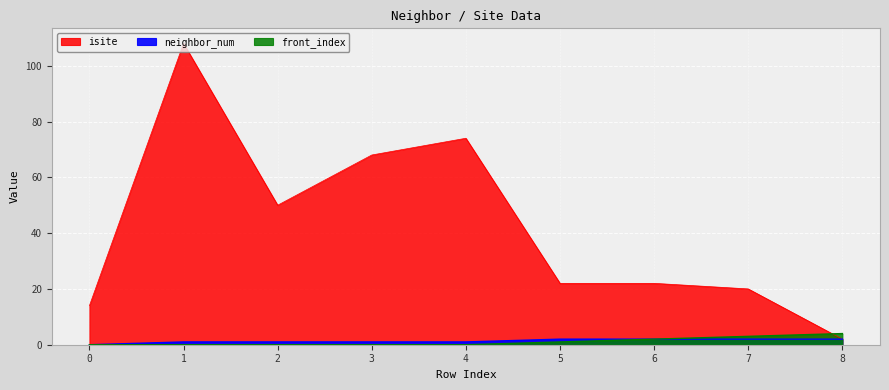

What is the greatest value displayed?

108